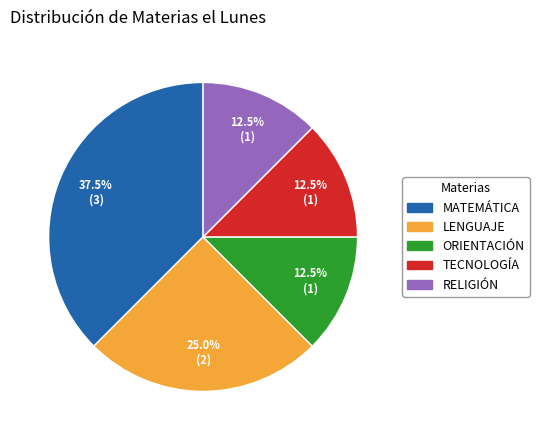

Is there a majority slice in this chart?

No